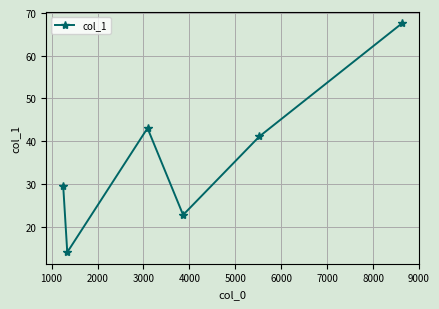

Reading right to left, what are all the values shown in this chart?

67.6	41.1	22.7	43.1	14.0	29.4